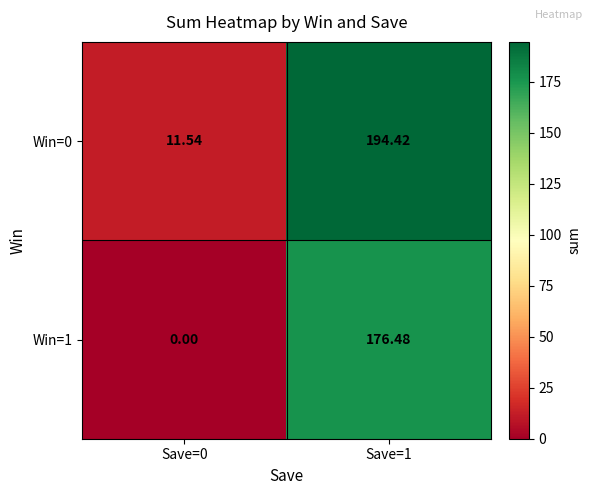

Is the value of Win=1 at Save=0 greater than the value of Win=0 at Save=0?

No